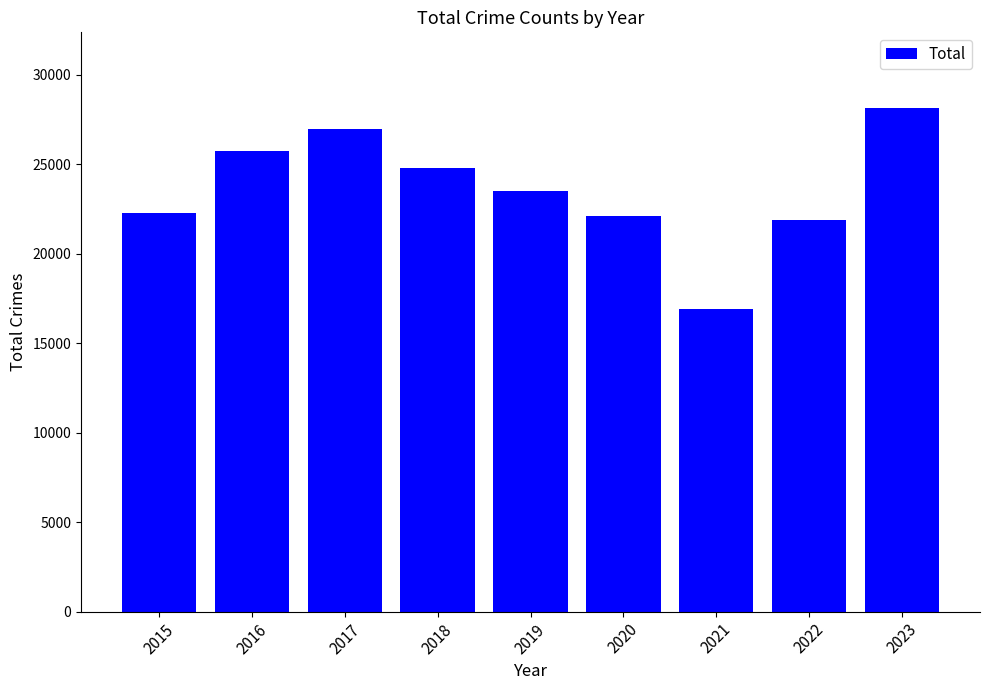

True or false: the data shows 21881 at 2022.

True